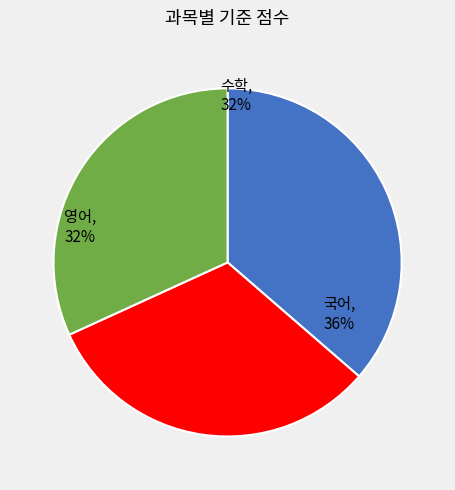

Approximately how many times larger is the value at 영어 compared to 국어?

0.9